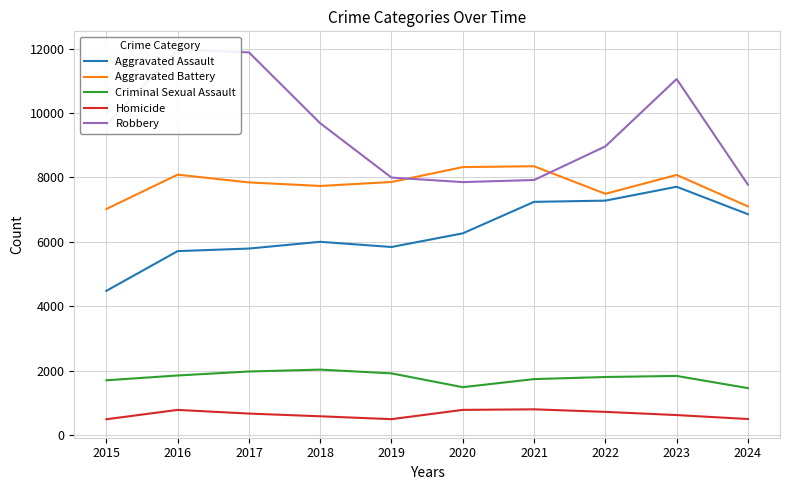

Between 2020 and 2024, which series saw the biggest shift?

Aggravated Battery